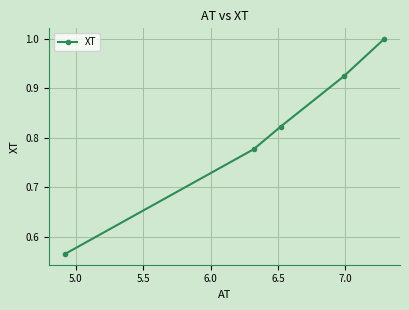

True or false: the data has more than 2 interior local peaks.

False